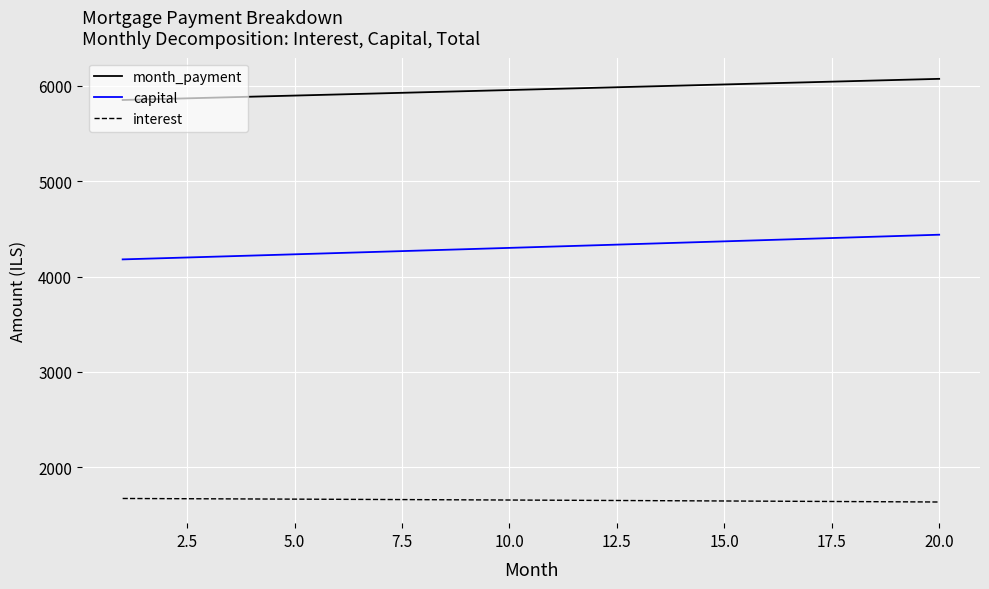

True or false: month_payment and capital cross at least once.

False